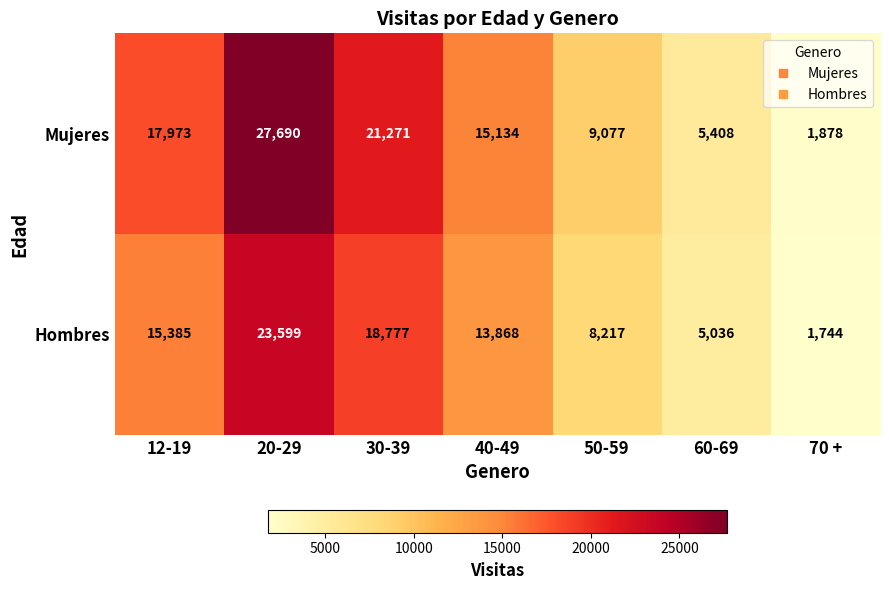

What is the smallest value displayed?

1744